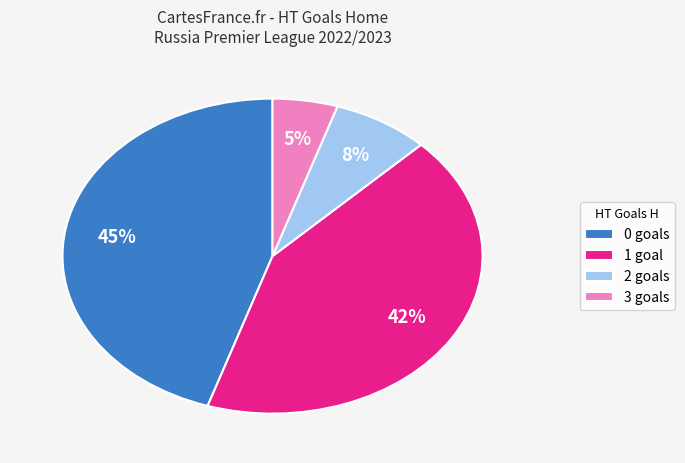

Is there a majority slice in this chart?

No